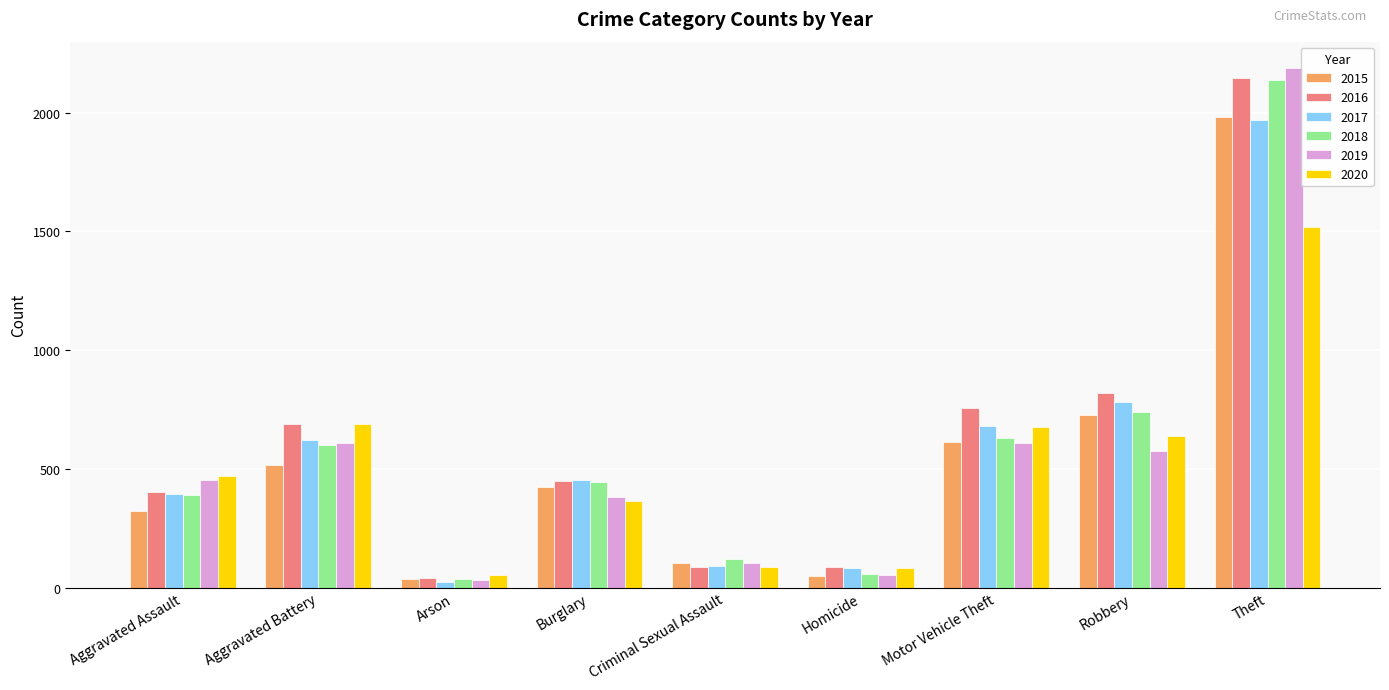

Which series changed the most between Aggravated Assault and Aggravated Battery?

2016